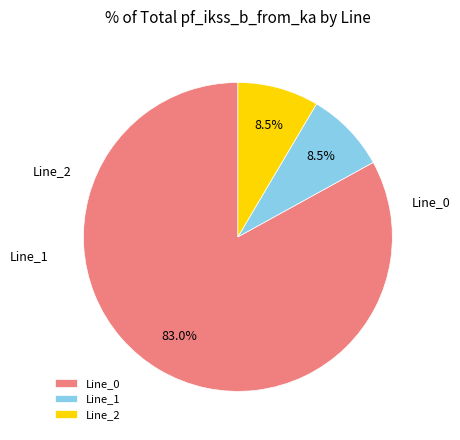

What is the largest slice in the pie chart?

Line_0